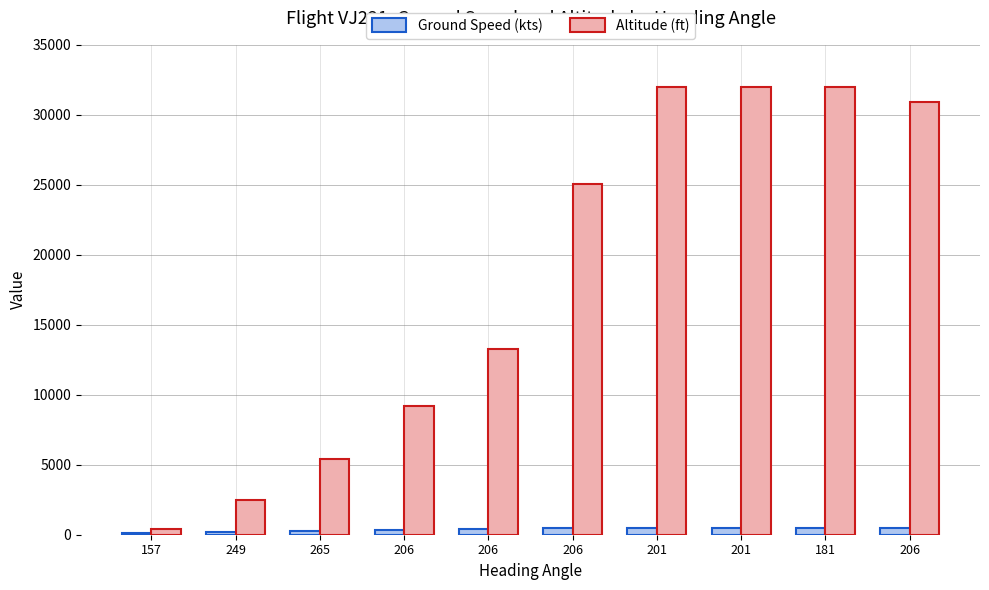

Which series has the largest total across all categories?

Altitude (ft)